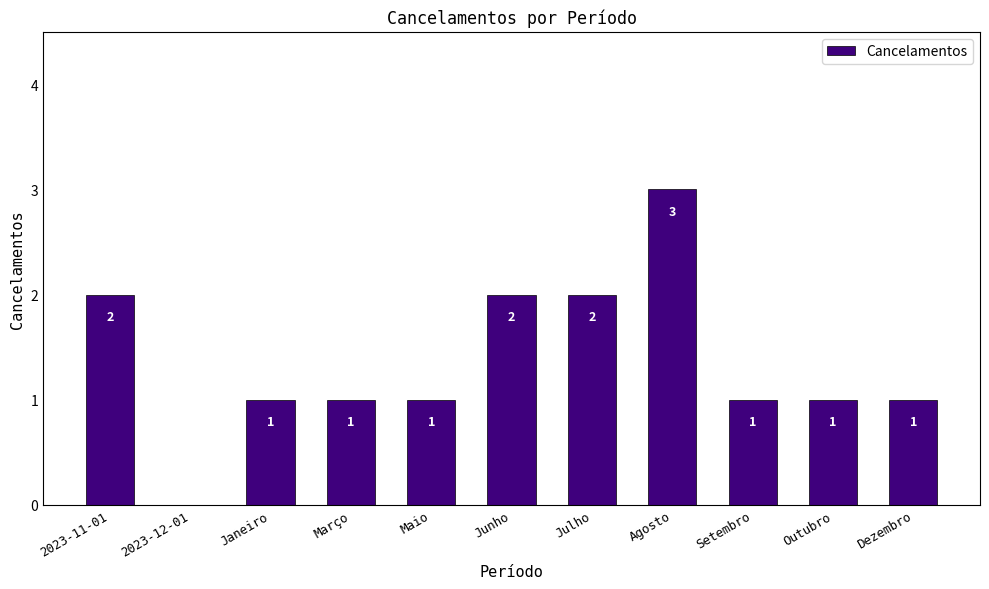

The chart shows a value of 1 at Outubro. True or false?

True